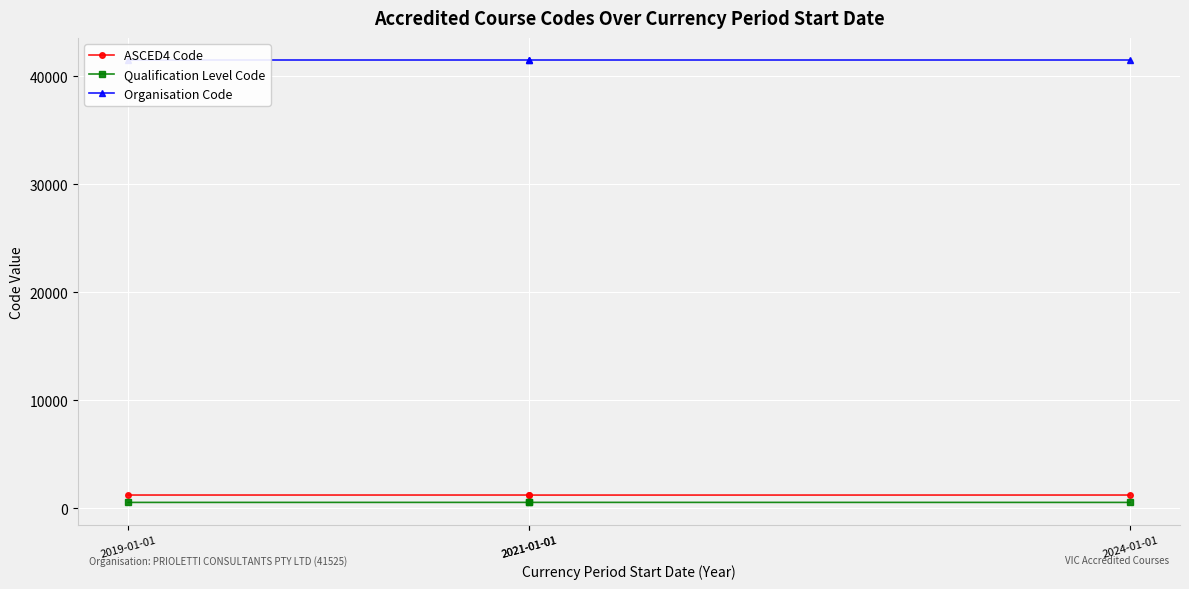

True or false: Organisation Code and ASCED4 Code intersect in this chart.

False